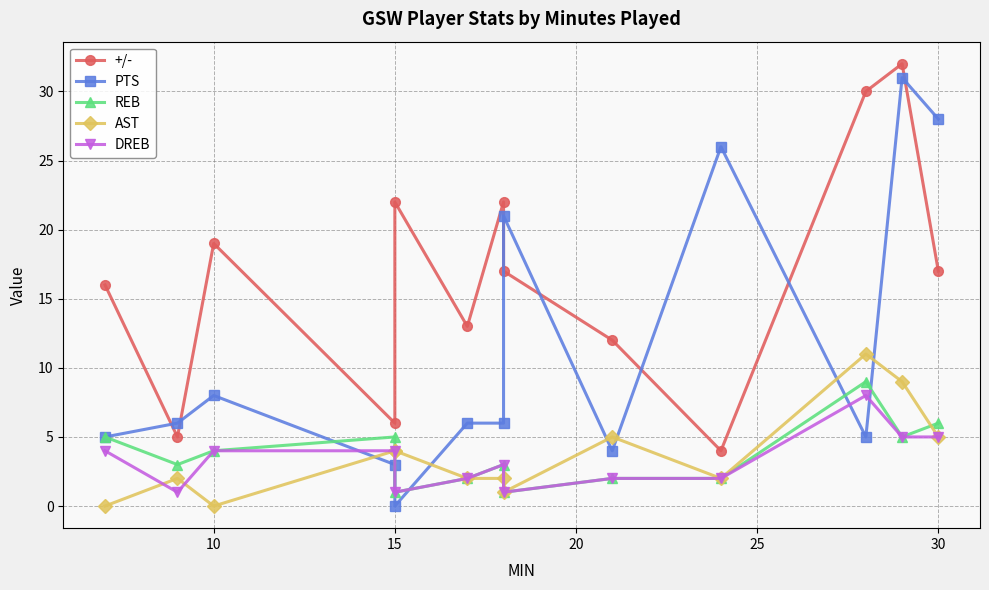

Between 5 and 20, which is larger?

5